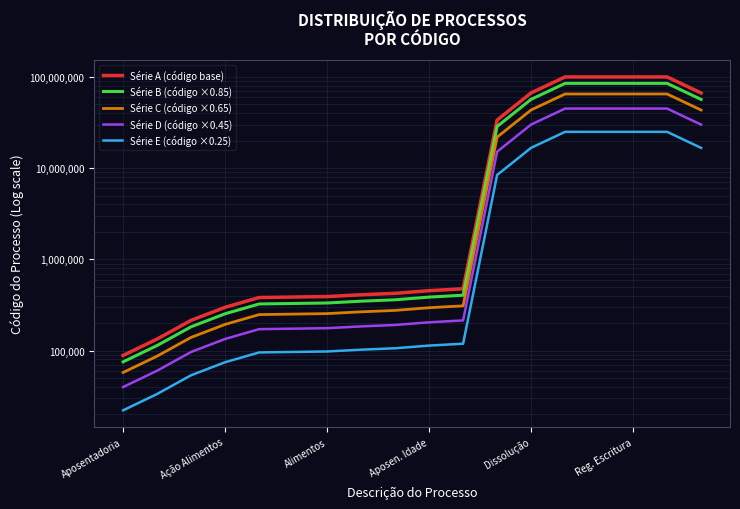

True or false: Série D (código ×0.45) and Série E (código ×0.25) intersect in this chart.

False